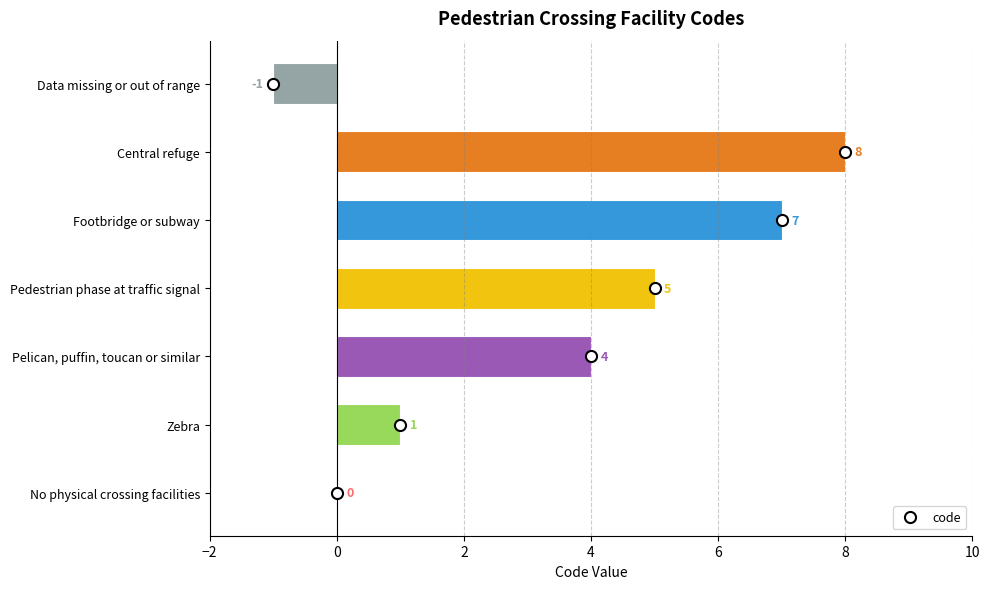

Reading bottom to top, extract all data points from this chart.

No physical crossing facilities=0	Zebra=1	Pelican, puffin, toucan or similar=4	Pedestrian phase at traffic signal=5	Footbridge or subway=7	Central refuge=8	Data missing or out of range=-1